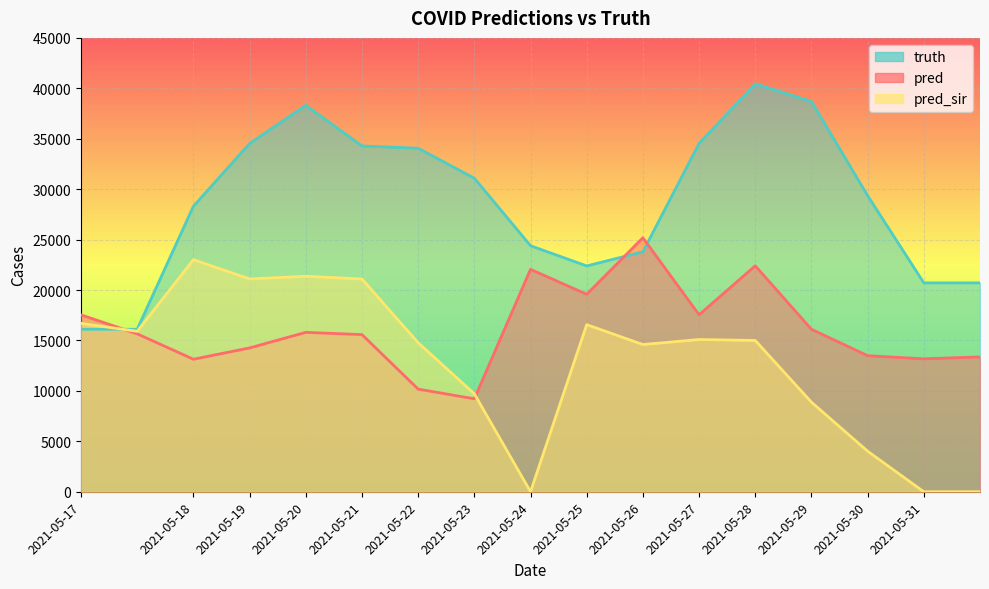

What is the difference between the pred_sir values at 2021-05-20 and 2021-05-28?

6364.0